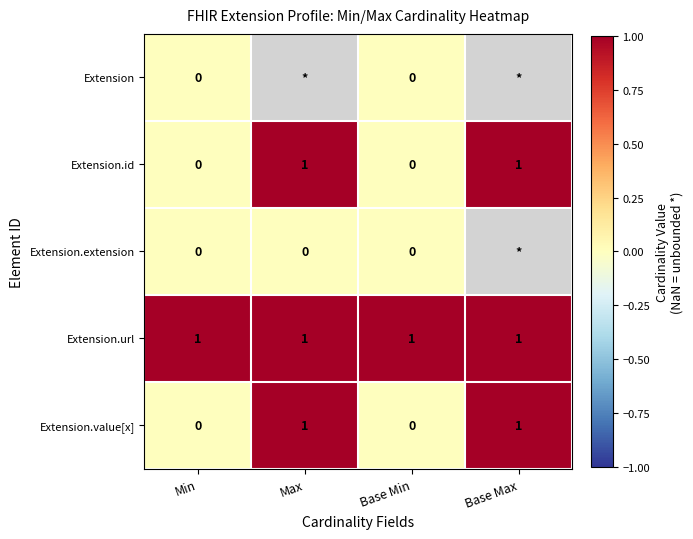

The value of Extension.id at Base Min is -0.5. True or false?

False